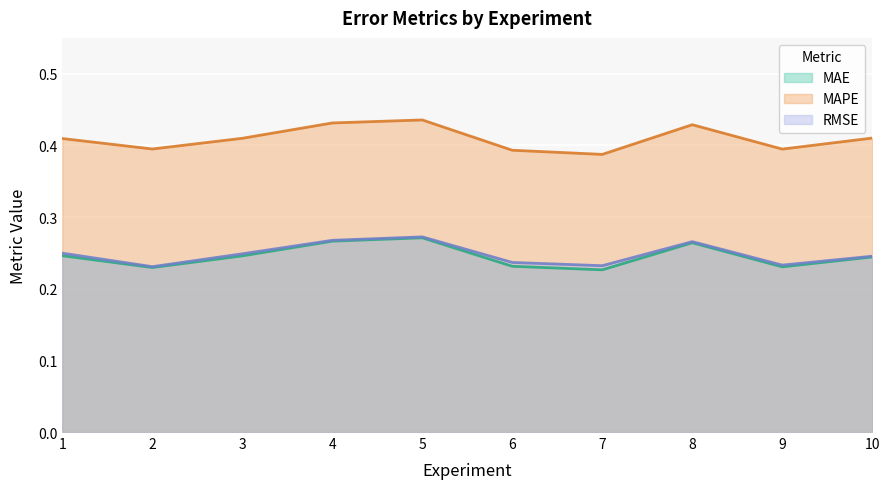

Reading left to right, list all the values displayed in this chart.

MAE: 0.2	0.2	0.2	0.3	0.3	0.2	0.2	0.3	0.2	0.2
MAPE: 0.4	0.4	0.4	0.4	0.4	0.4	0.4	0.4	0.4	0.4
RMSE: 0.2	0.2	0.2	0.3	0.3	0.2	0.2	0.3	0.2	0.2